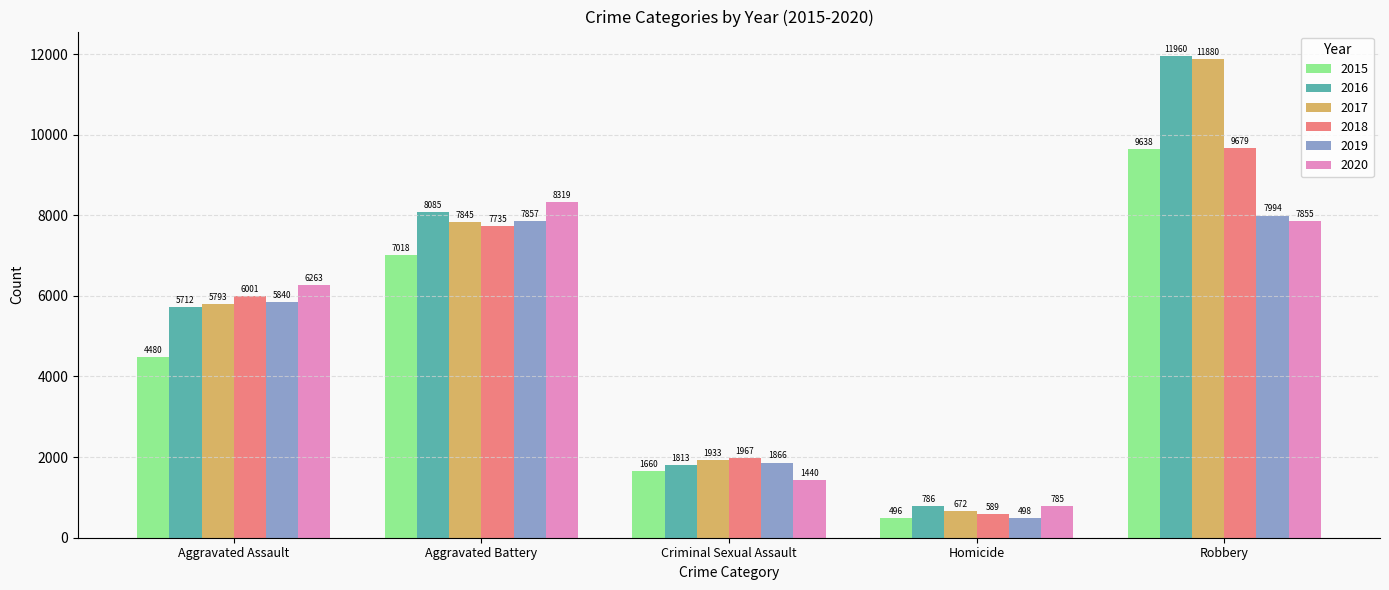

The 2017 series shows 11880 at Robbery. True or false?

True